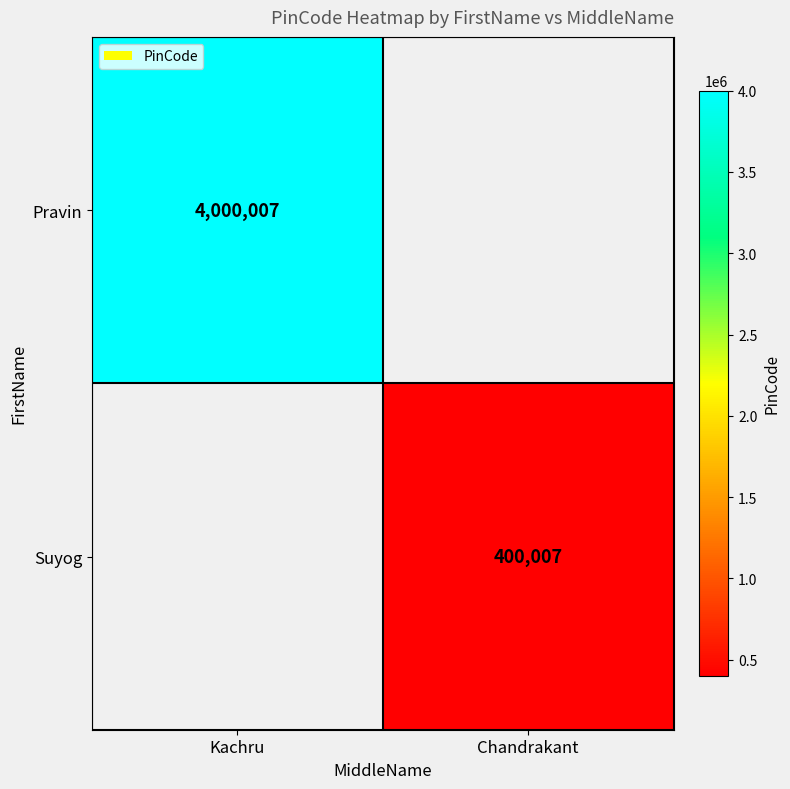

Is the value of Pravin at Kachru greater than the value of Suyog at Chandrakant?

Yes